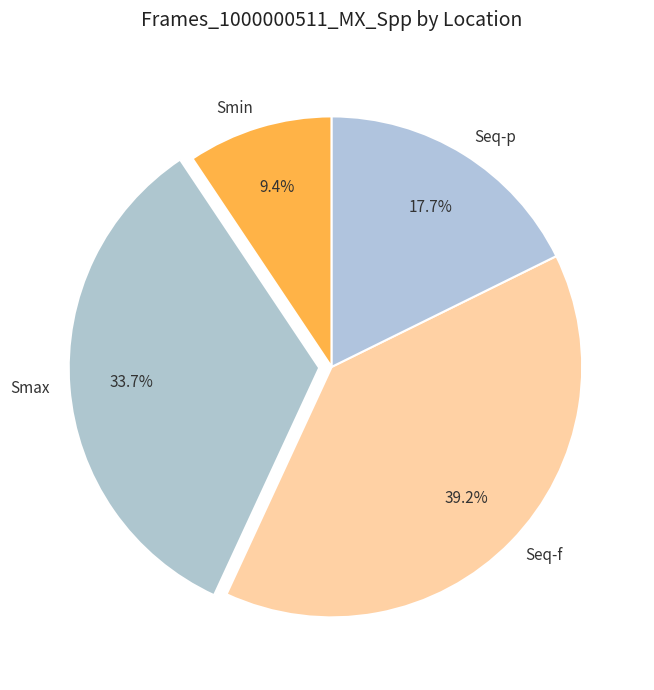

Does any single category account for the majority?

No